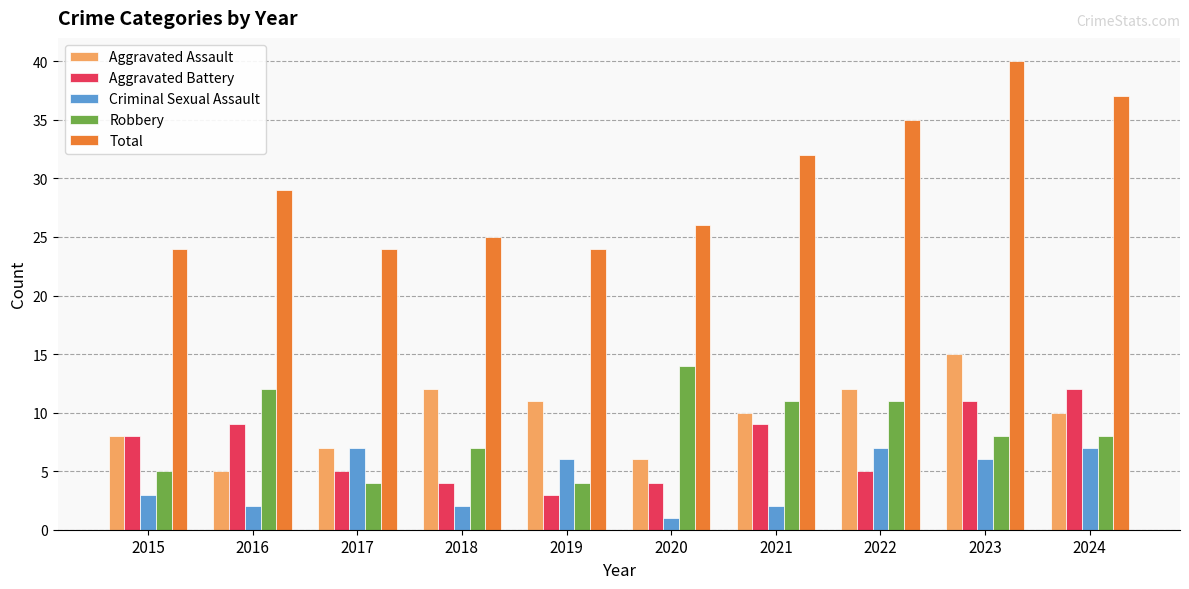

Read the Aggravated Assault value at 2020, to the nearest 10.

10